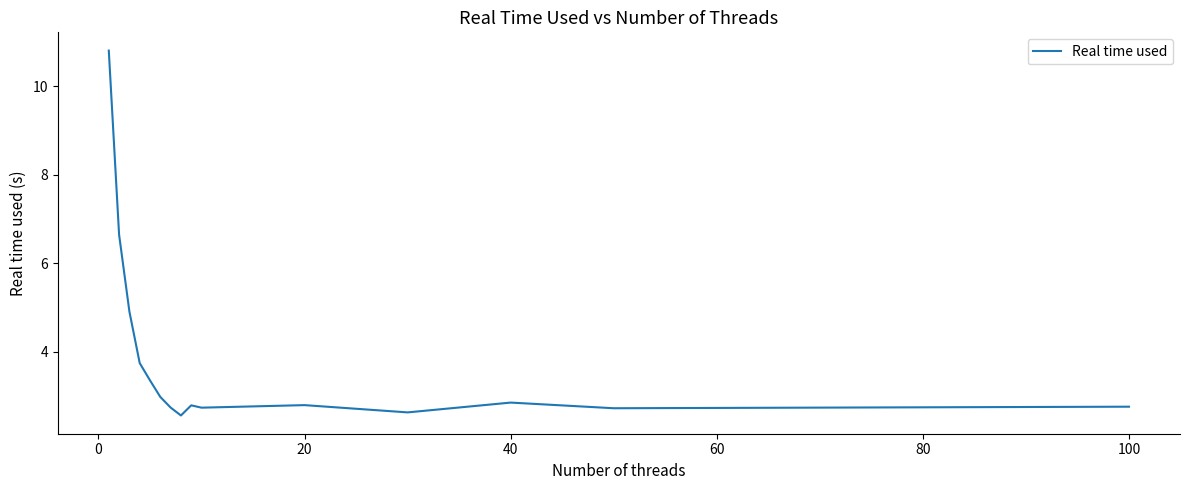

What is the maximum value shown in the chart?

10.8